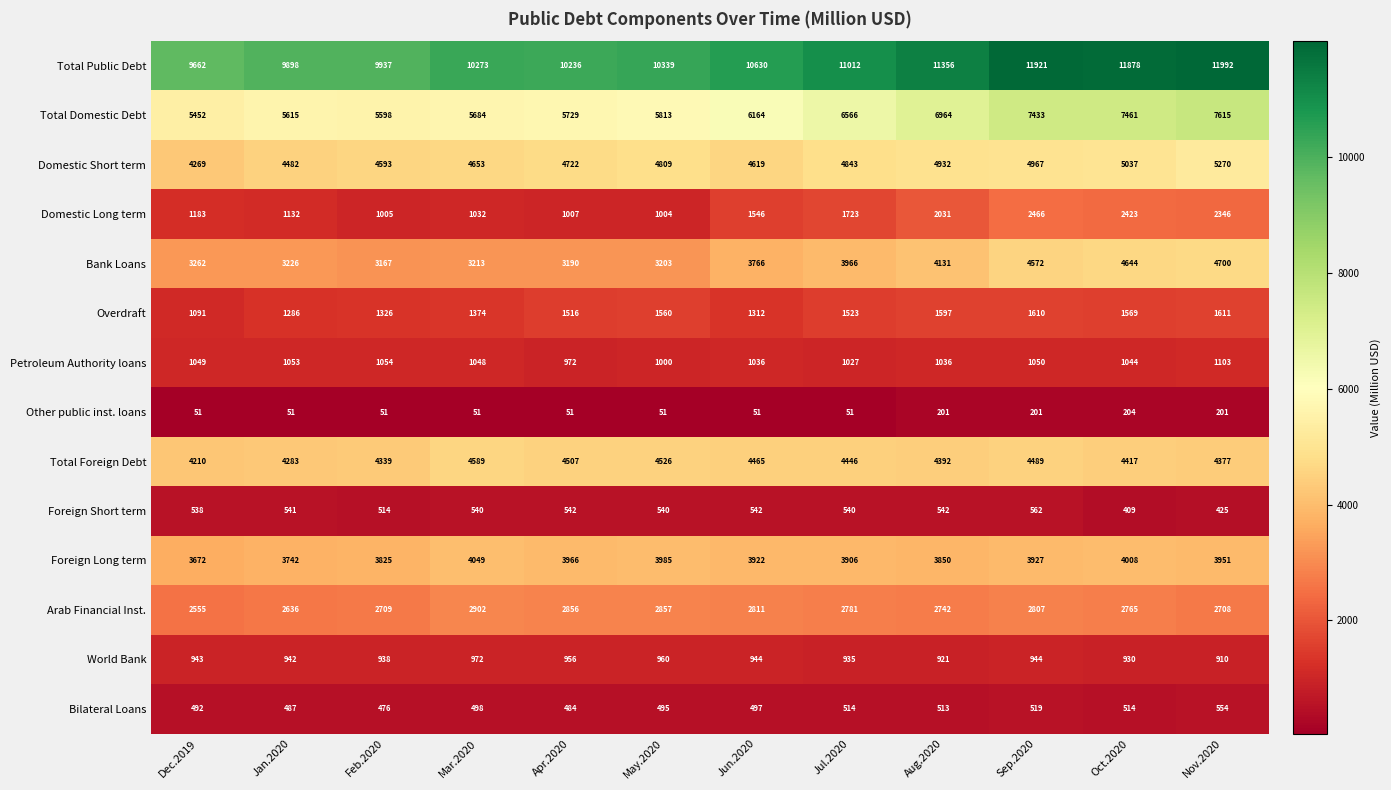

What is the sum of the Overdraft values at Feb.2020 and Oct.2020?

2895